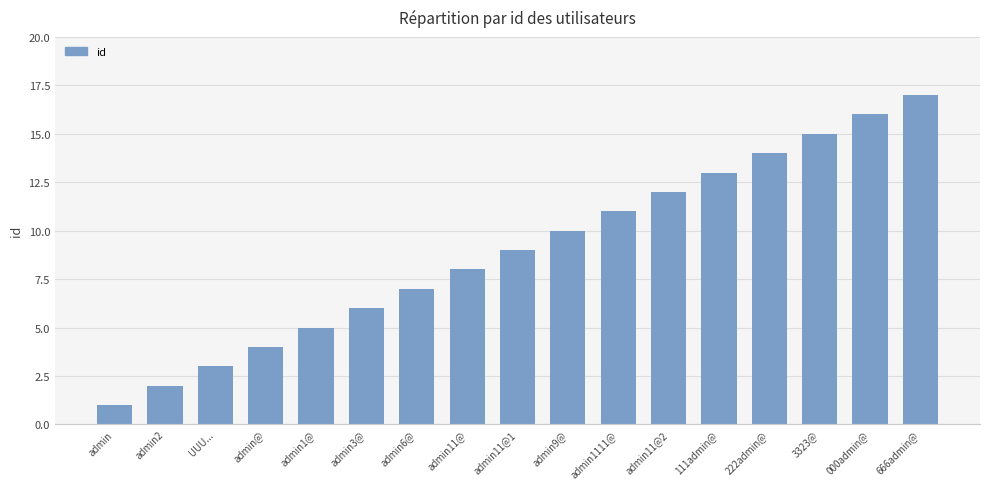

What is the change in value from admin3@ to 666admin@?

+11